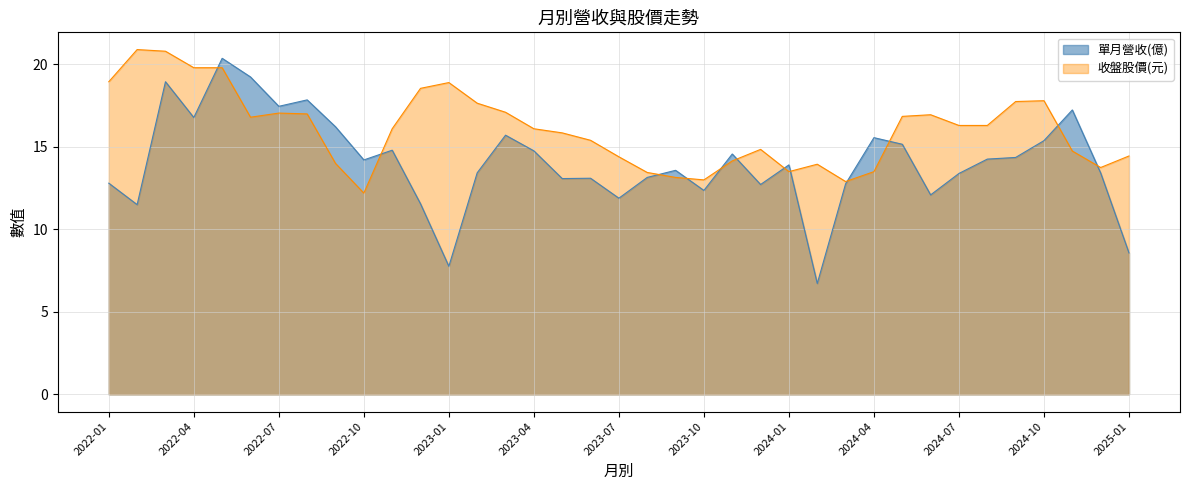

At which category is the sum across all series the highest?

2022-05